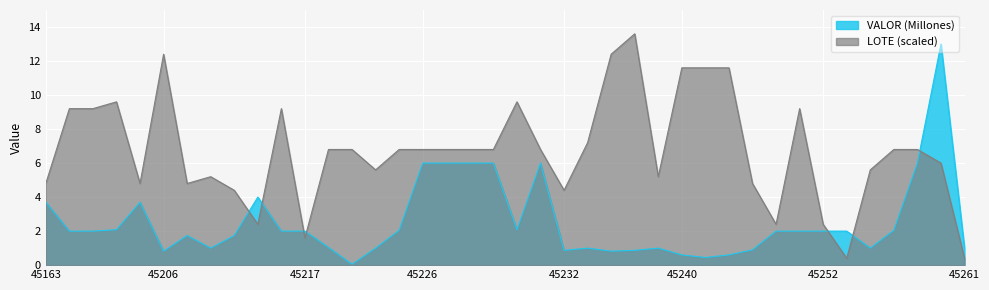

Reading left to right, transcribe all the data shown in this chart.

VALOR (Millones): 3.7	2.0	2.0	2.1	3.7	0.8	1.7	1.0	1.7	4.0	2.0	2.0	1.0	0.1	1.0	2.0	6.0	6.0	6.0	6.0	2.1	6.0	0.9	1.0	0.8	0.9	1.0	0.6	0.5	0.6	0.9	2.0	2.0	2.0	2.0	1.0	2.0	6.0	13.0	1.0
LOTE: 4.8	9.2	9.2	9.6	4.8	12.4	4.8	5.2	4.4	2.4	9.2	1.6	6.8	6.8	5.6	6.8	6.8	6.8	6.8	6.8	9.6	6.8	4.4	7.2	12.4	13.6	5.2	11.6	11.6	11.6	4.8	2.4	9.2	2.4	0.4	5.6	6.8	6.8	6.0	0.4